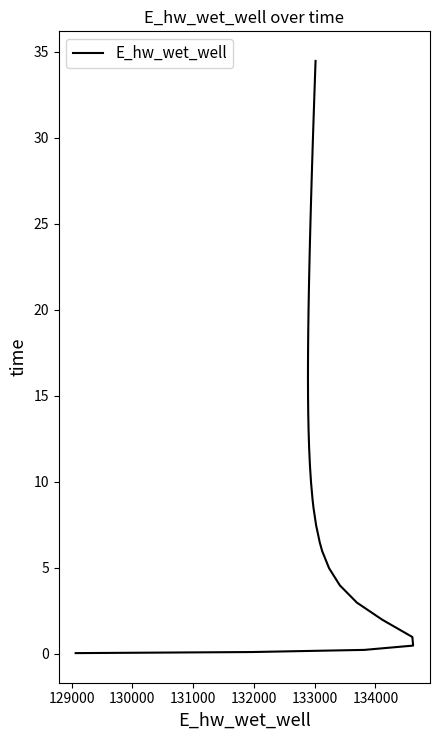

The value at 26 is 8.8. True or false?

False